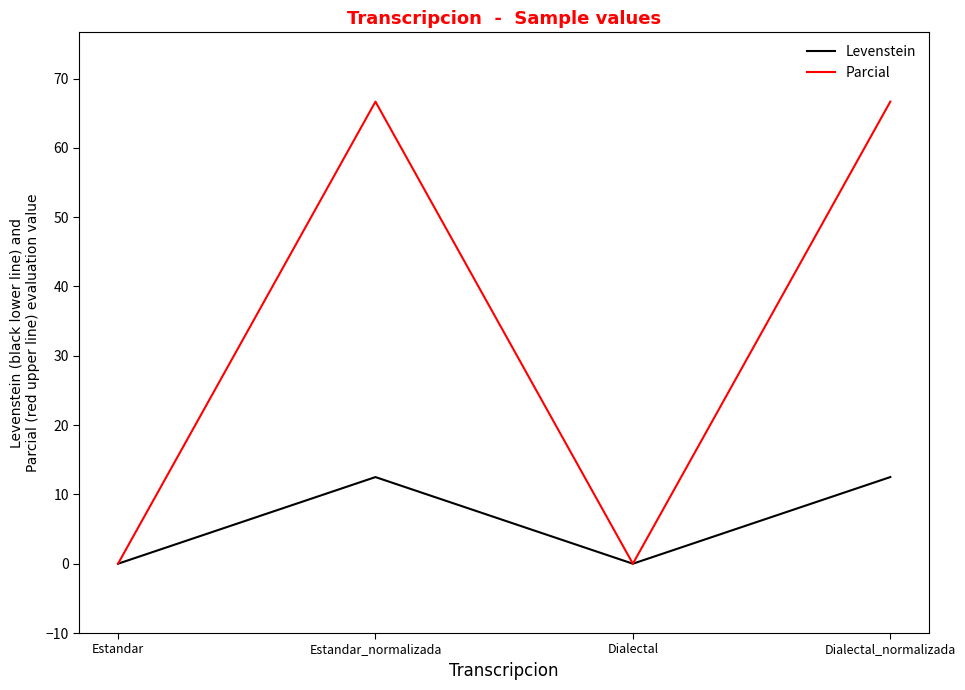

What value does the Parcial series have at Estandar_normalizada?

66.7